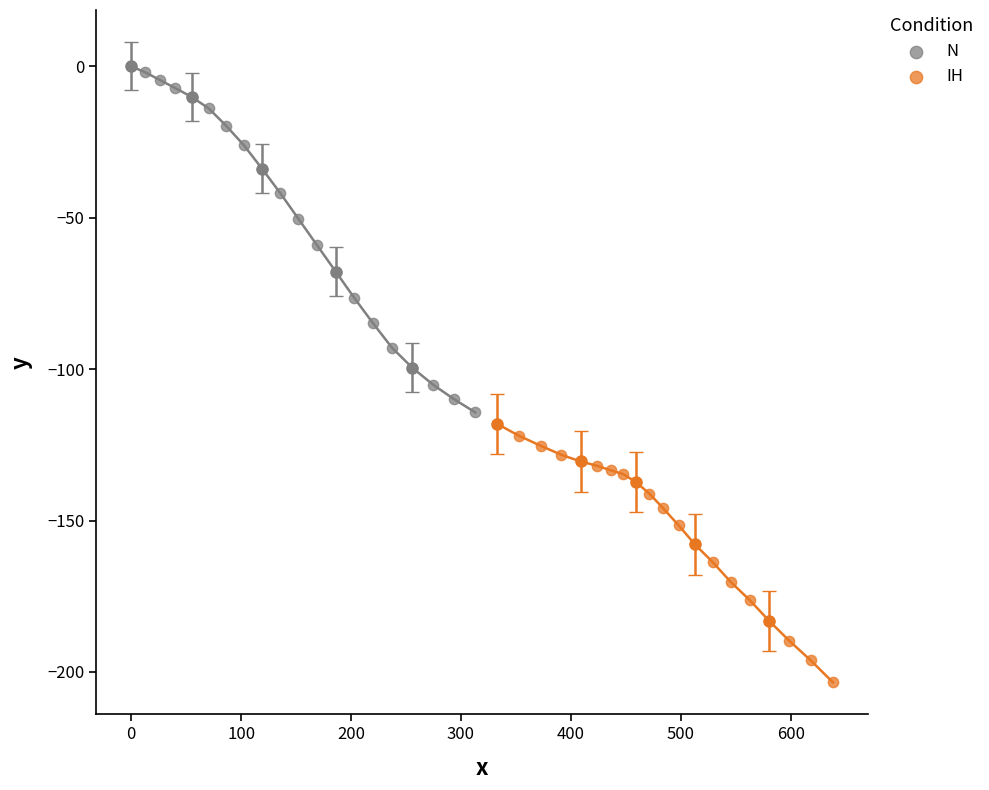

Which series contains the highest Y value?

N